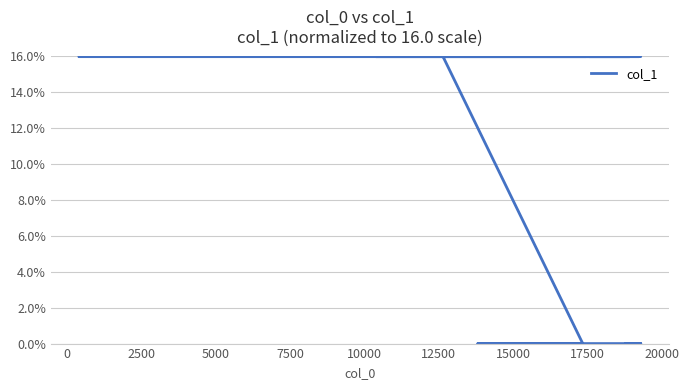

Reading left to right, list all the values displayed in this chart.

16.0	16.0	16.0	16.0	16.0	16.0	16.0	16.0	16.0	16.0	16.0	16.0	16.0	16.0	16.0	16.0	16.0	16.0	16.0	16.0	16.0	16.0	16.0	16.0	16.0	16.0	16.0	16.0	16.0	16.0	16.0	16.0	16.0	16.0	16.0	0.0	0.0	0.0	0.0	0.0